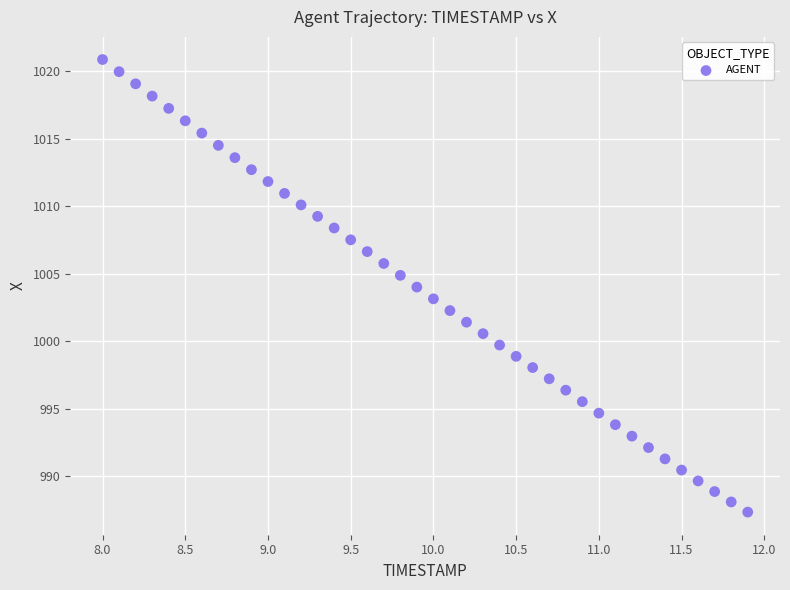

What is the range of X values (max minus min)?

3.9